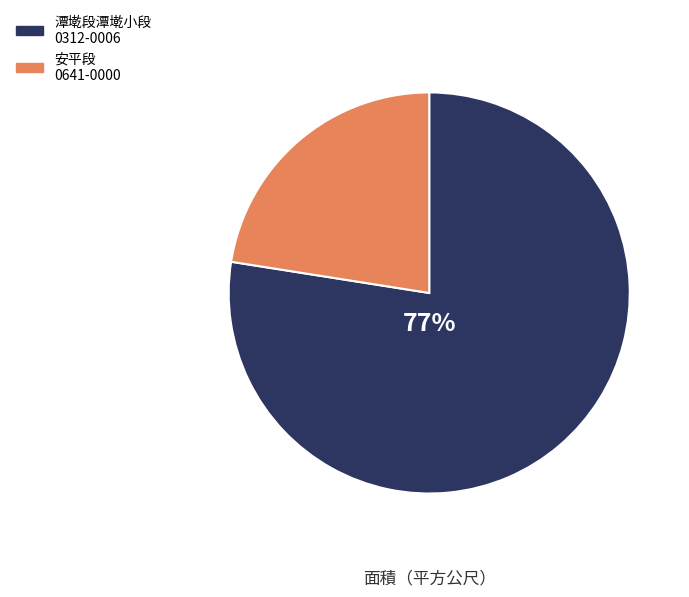

Is there any slice that represents more than half of the pie?

Yes